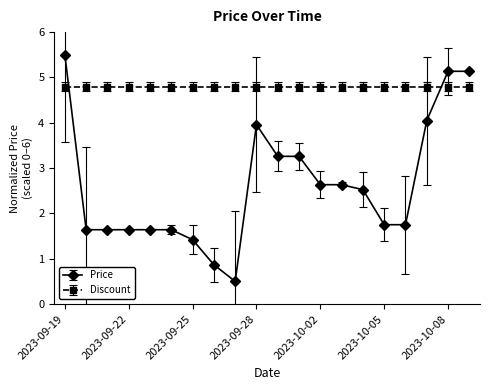

At how many categories does at least one series exceed 0?

20